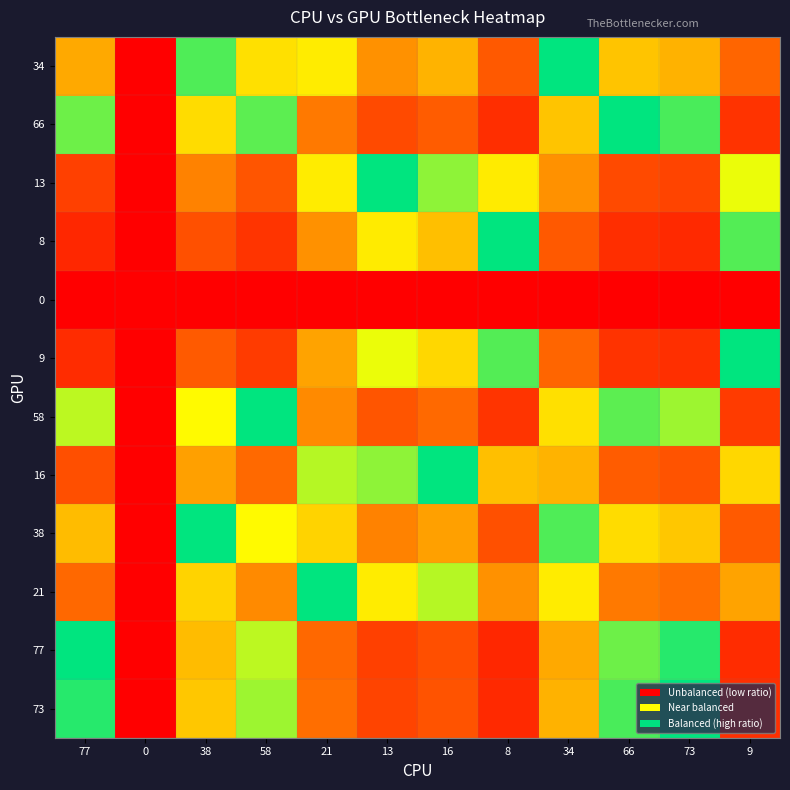

At how many categories does at least one series exceed 0?

11